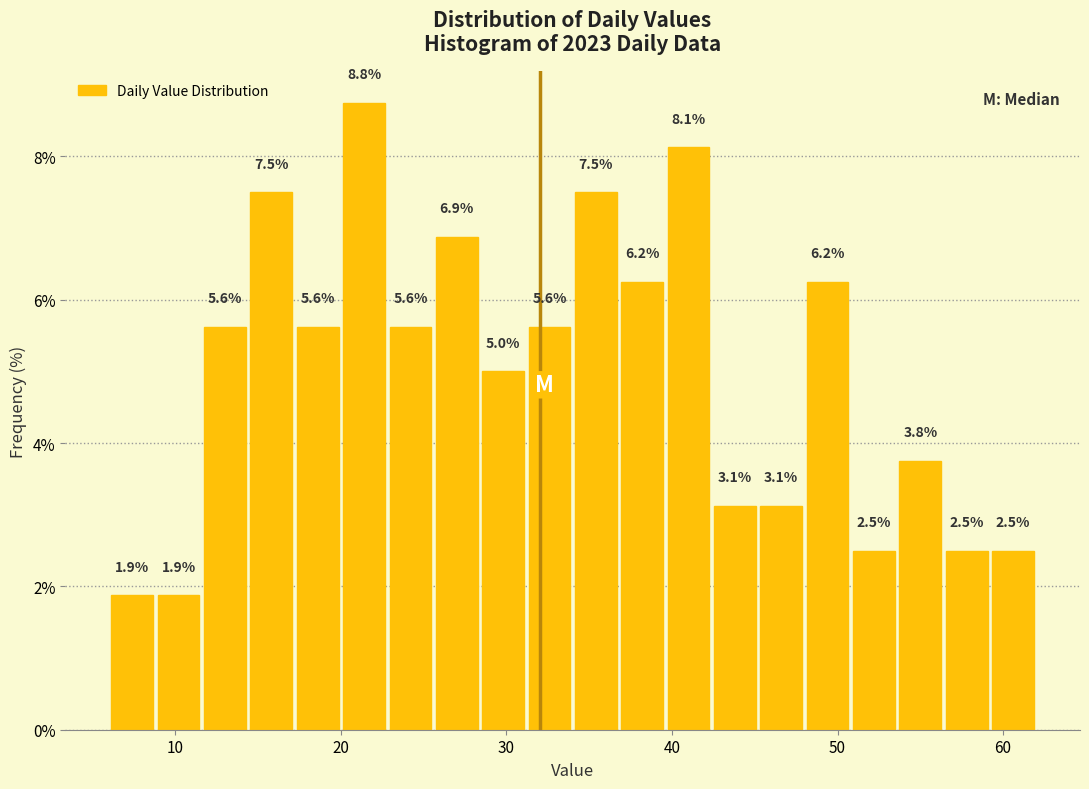

Around what value on the x-axis is the tallest bar? Give the approximate position of its centre, as read against the axis.

21